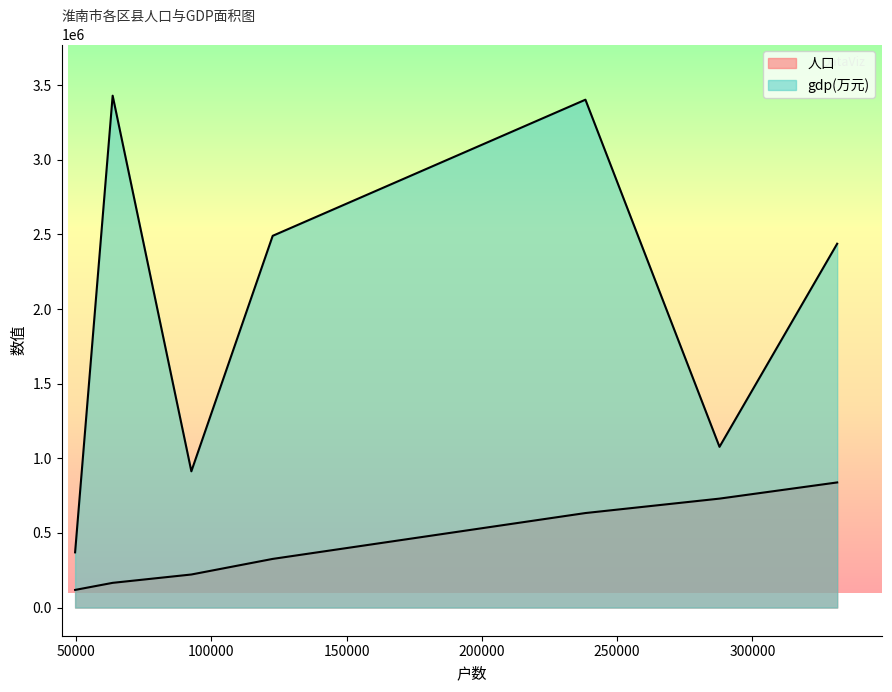

What is the difference between the maximum and minimum values in the 人口 series?

720286